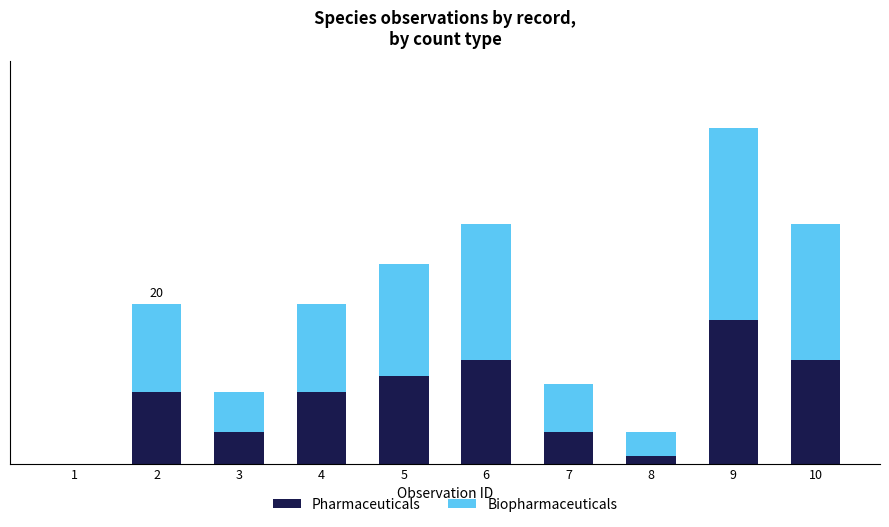

Are the bars horizontal?

No